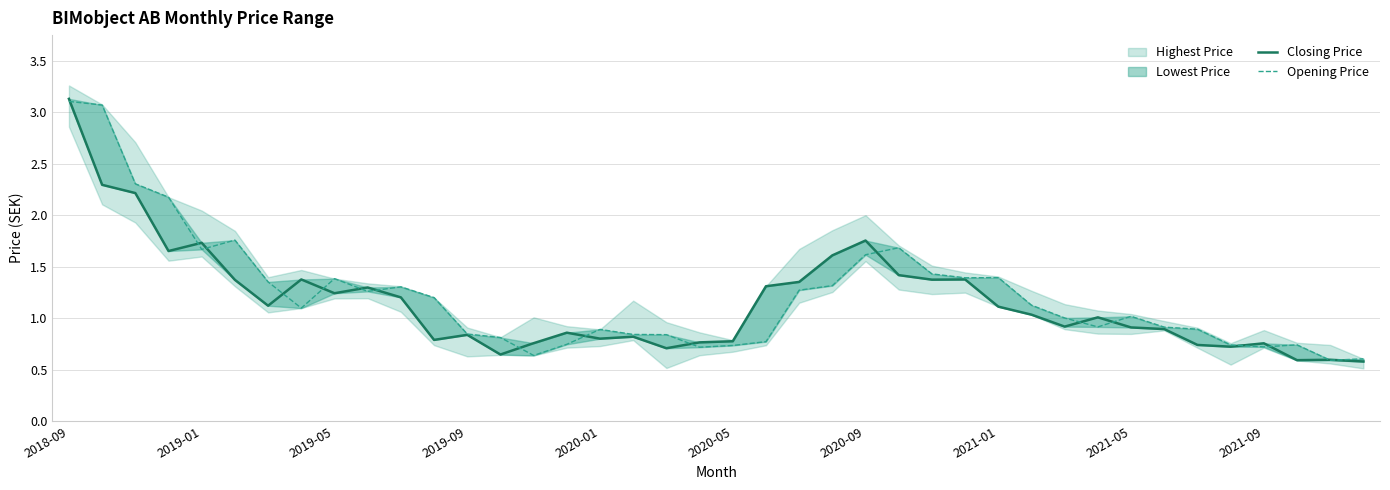

At which label does Opening Price first exceed 1?

2018-09